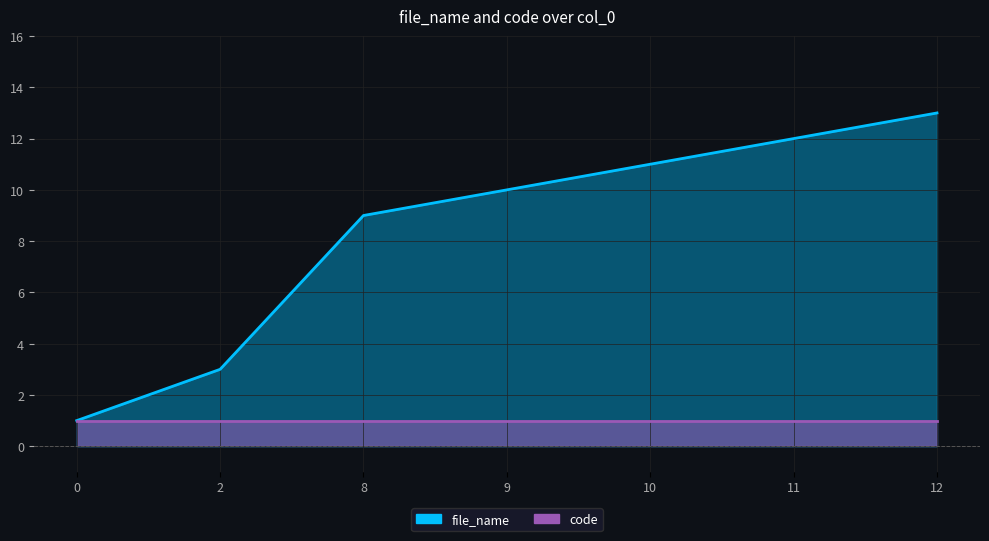

Which has a higher value, 12 or 9?

12